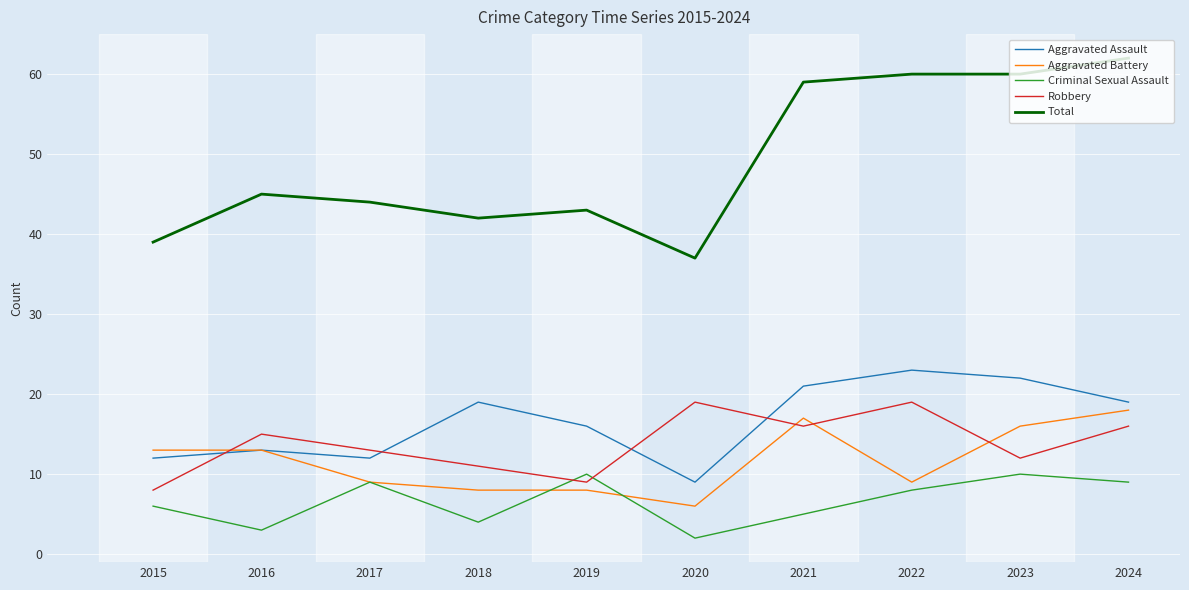

True or false: Criminal Sexual Assault and Total intersect in this chart.

False